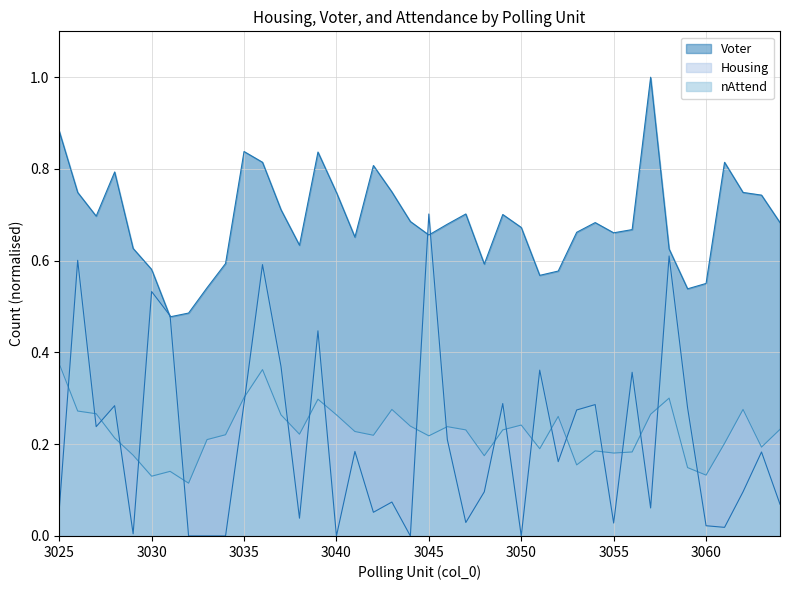

At which category does Housing reach its first local valley?

3030